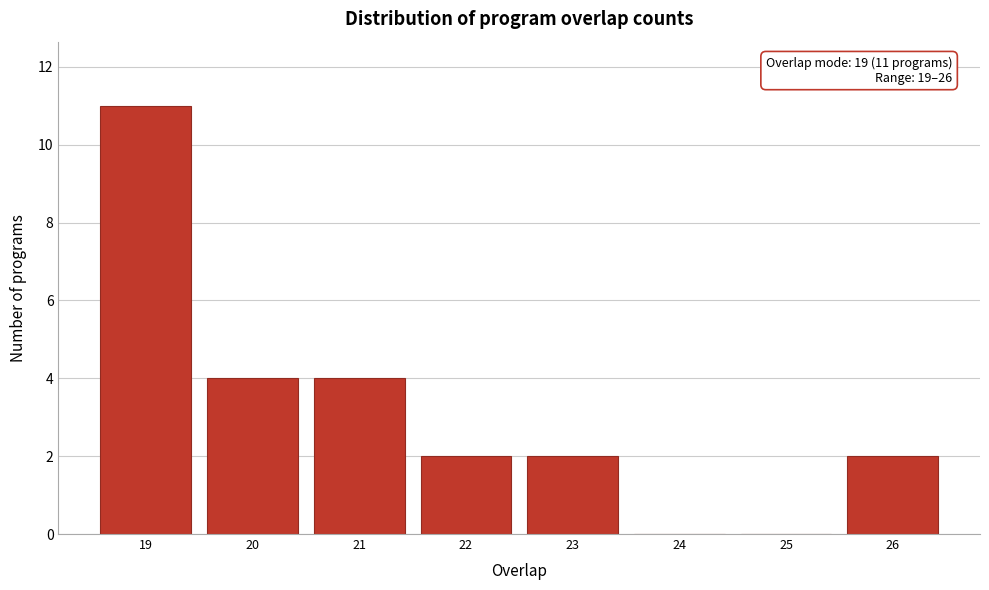

Which range on the x-axis has the tallest bar?

18.5 to 19.5